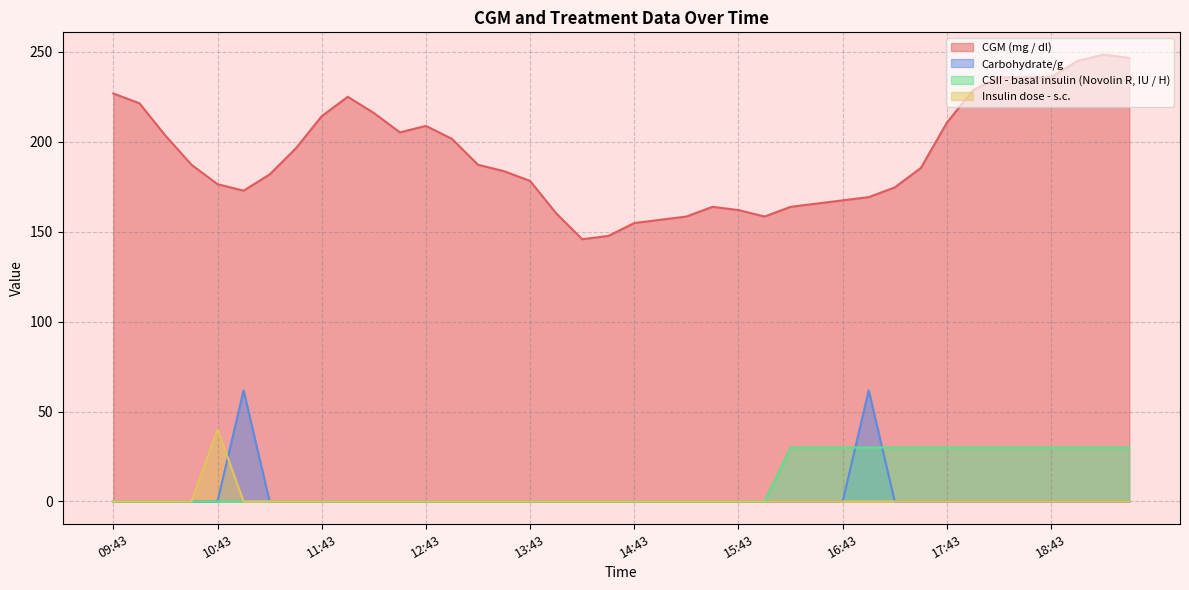

What is the total value across all series at 15:28?

163.8